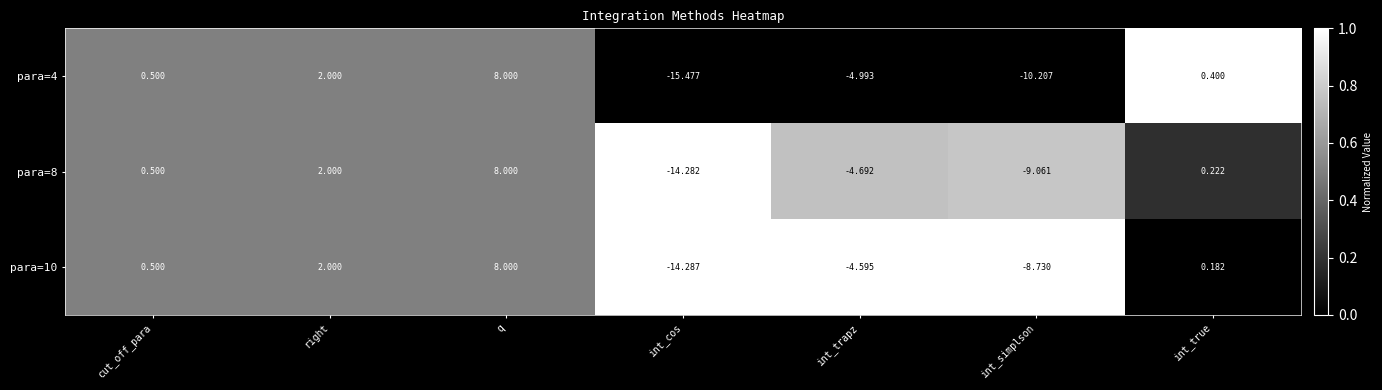

Is the value of para=10 at int_trapz greater than the value of para=8 at int_trapz?

Yes